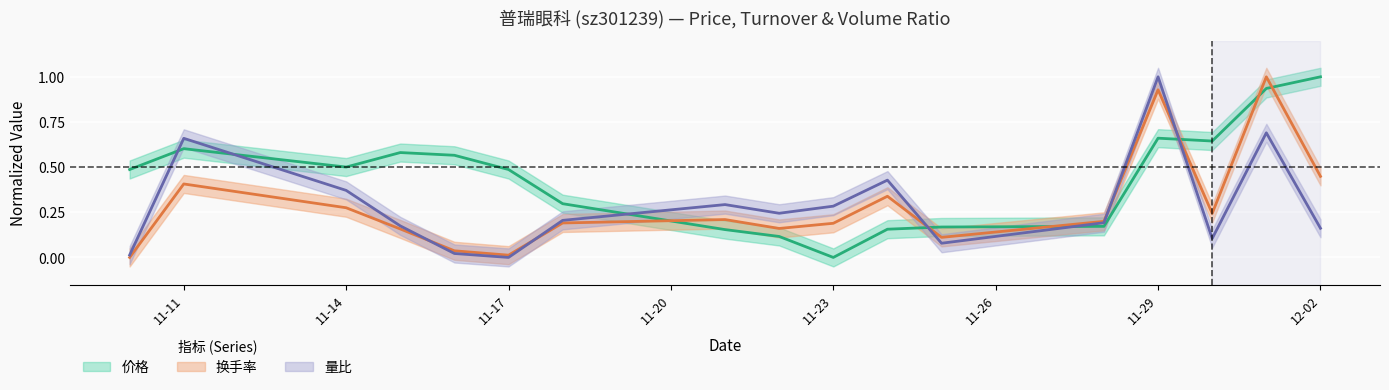

Which series ends up on top after the final intersection of 价格 and 换手率?

价格